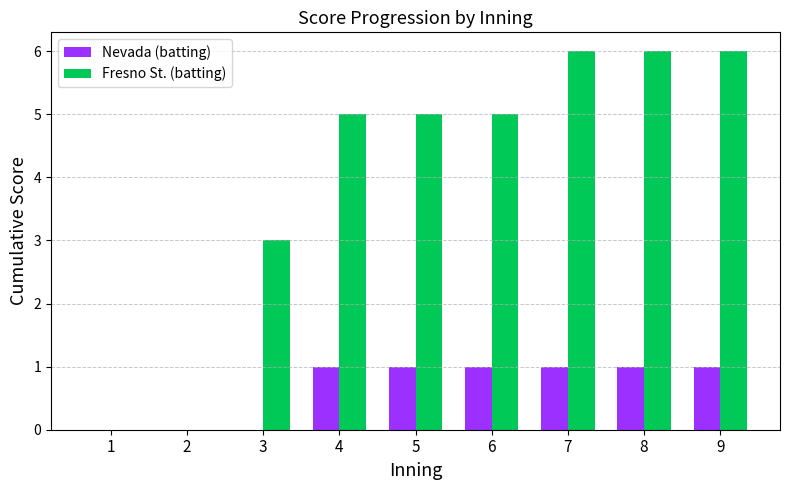

How many distinct data groups are displayed?

2